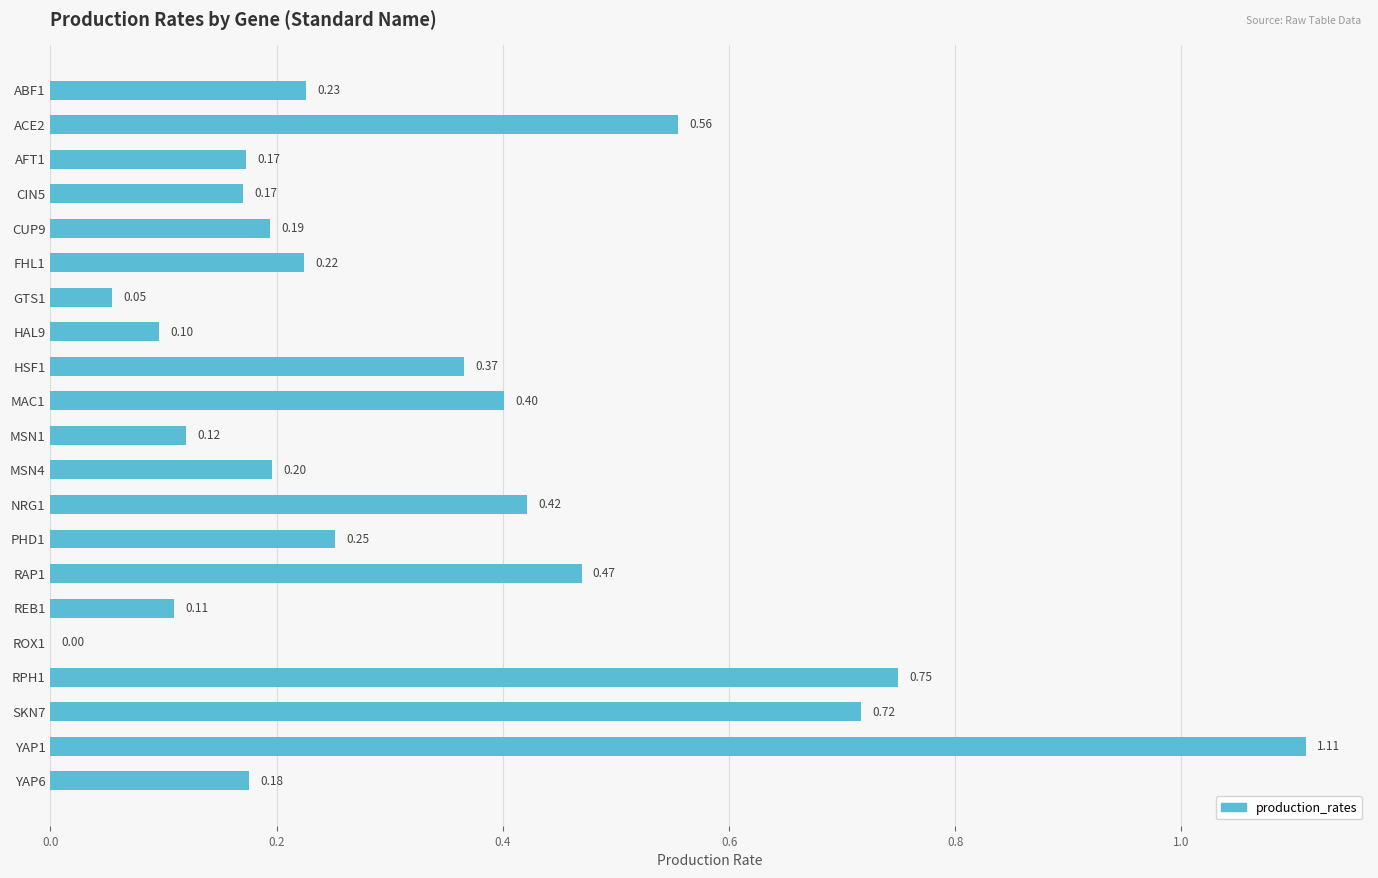

Which has a higher value, MSN1 or YAP6?

YAP6